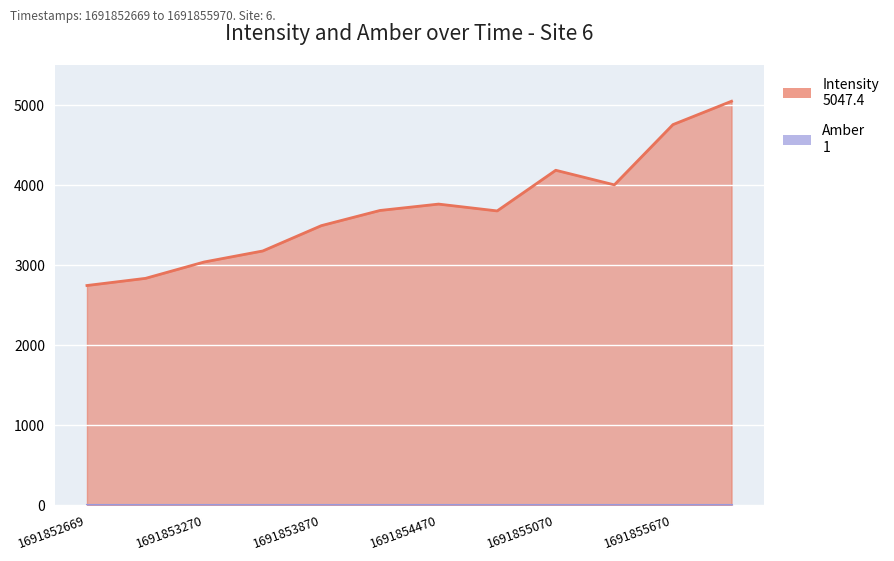

Which has a higher value, 1691853570 or 1691854470?

1691854470